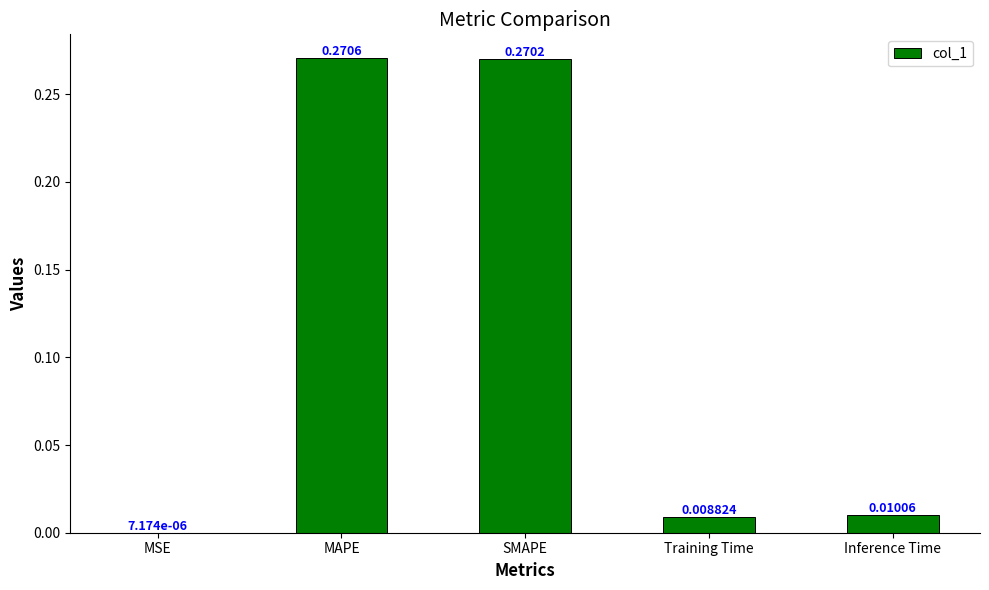

Where is the data nearest to the value 0?

MSE